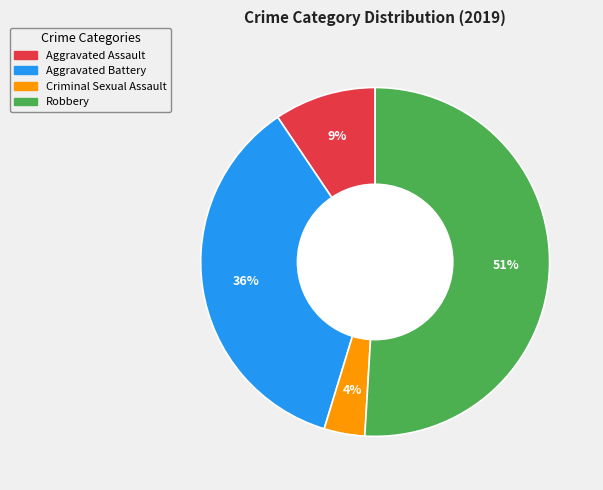

To the nearest percent, what percentage of the pie is Criminal Sexual Assault?

4%